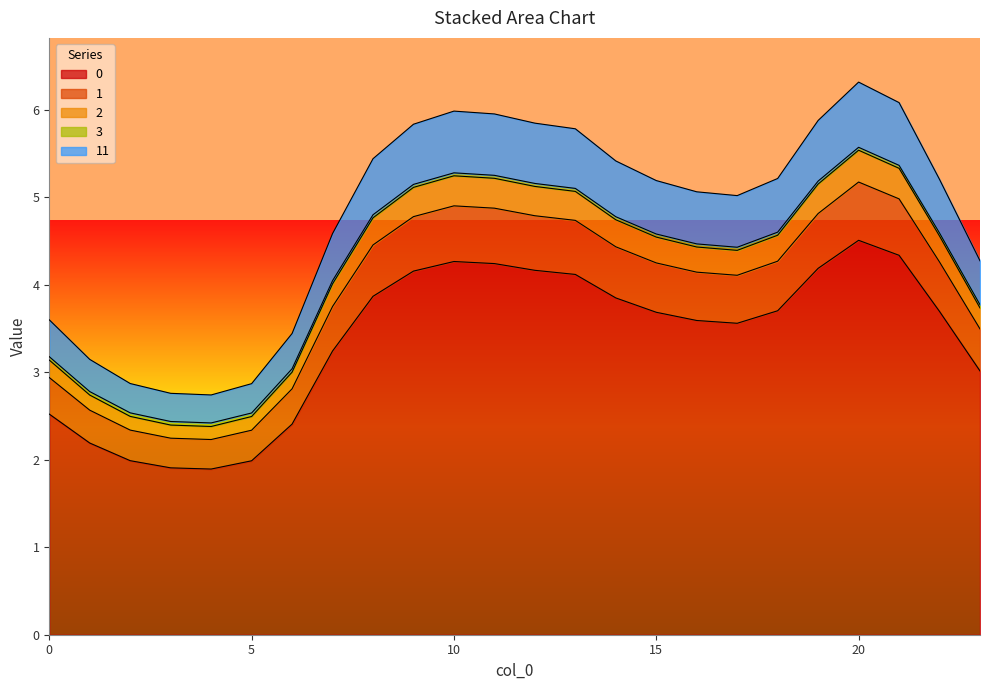

Does the chart display data point markers on the line(s)?

No